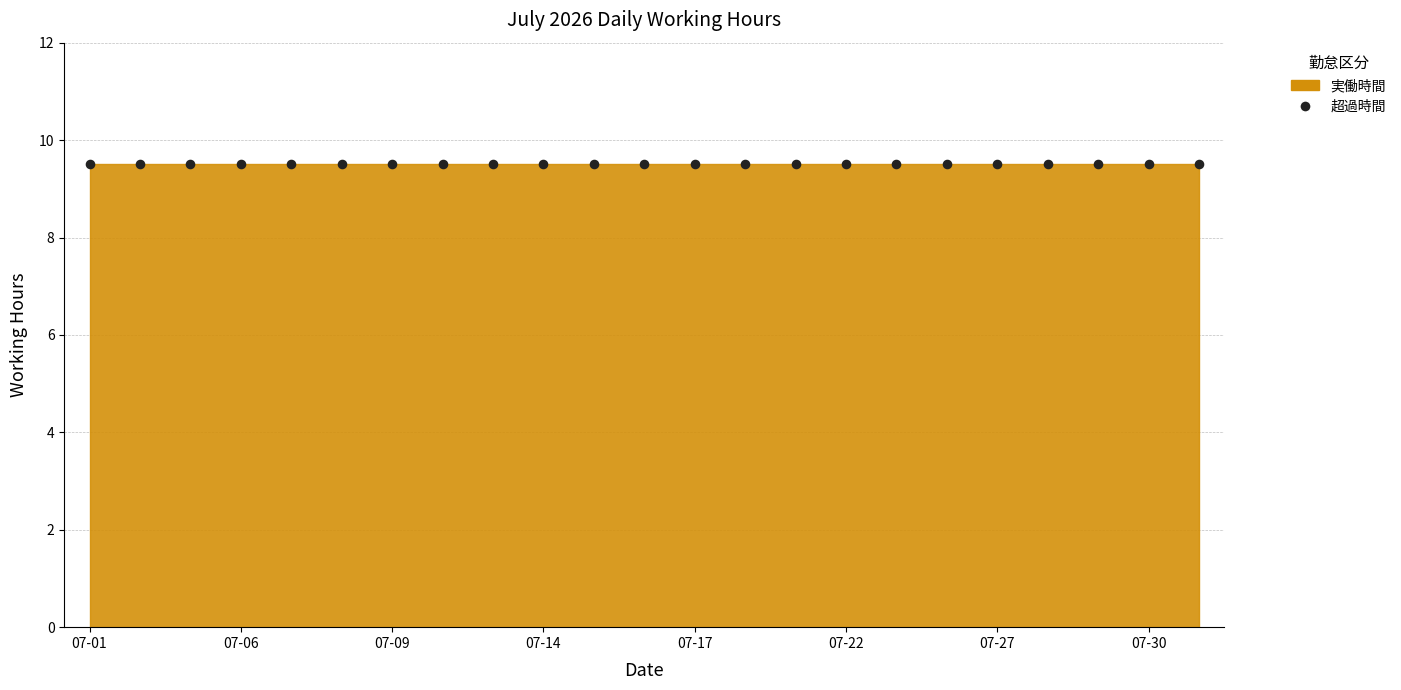

Which series has the largest total across all categories?

実働時間